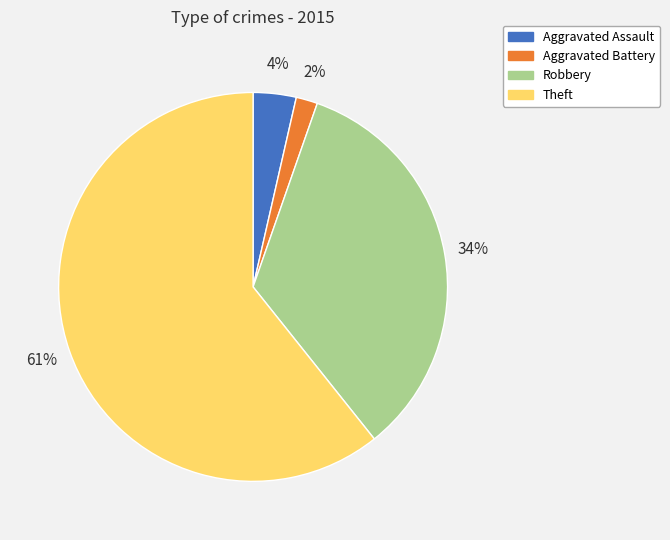

Between Aggravated Battery and Aggravated Assault, which is larger?

Aggravated Assault